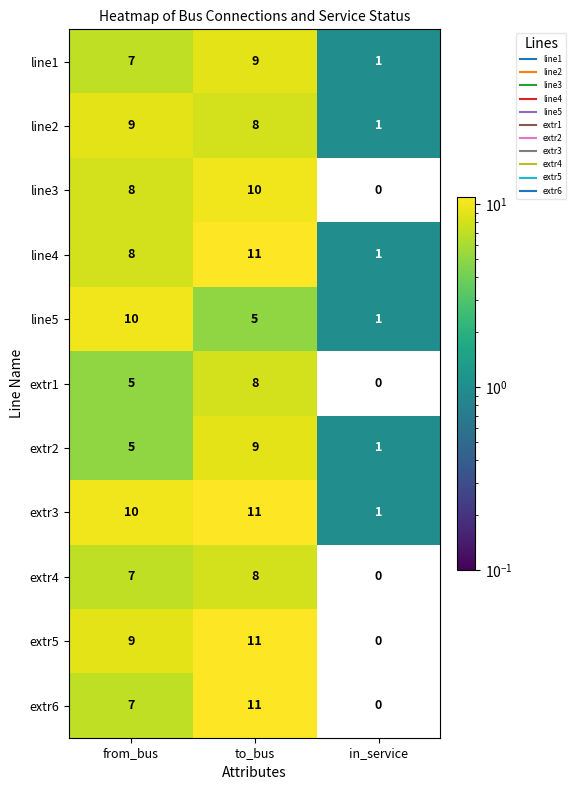

At which category is the sum across all series the highest?

to_bus